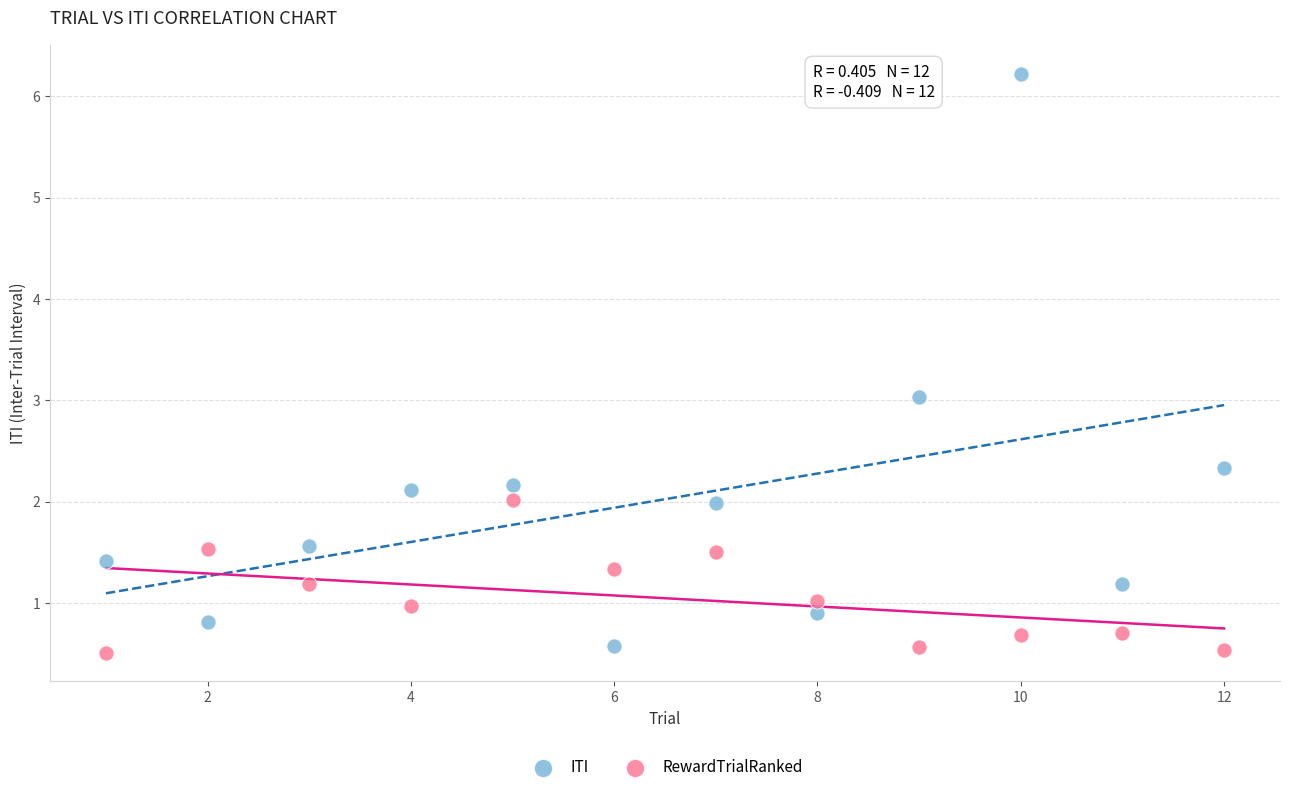

Across all data points, what is the range of X values (max minus min)?

11.0